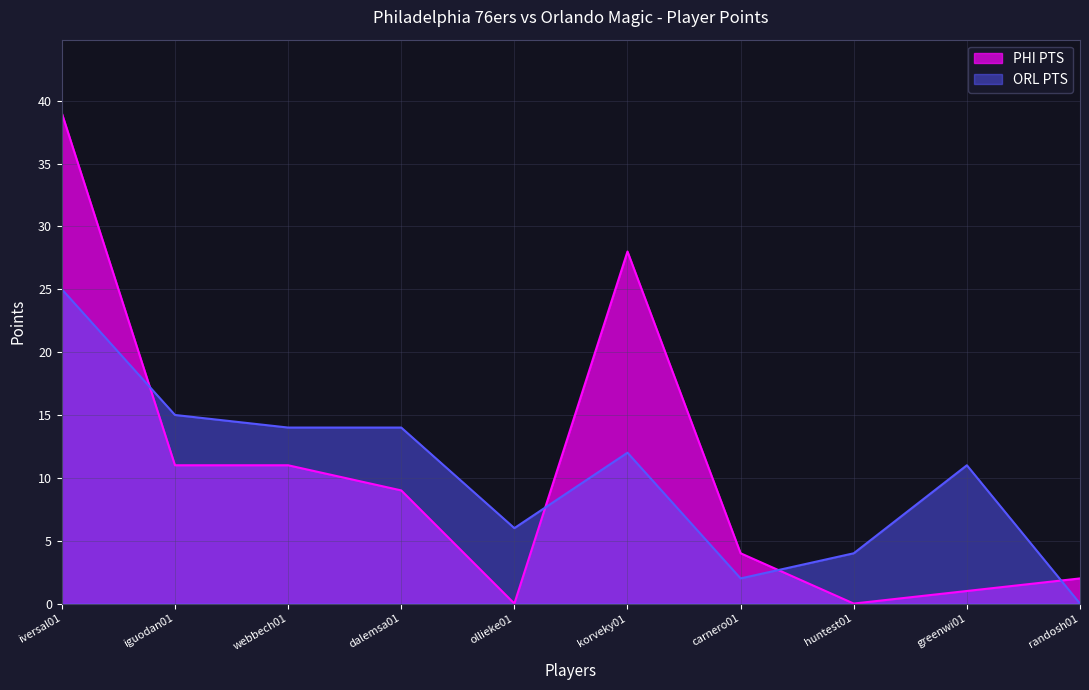

Count the number of data series in this chart.

2